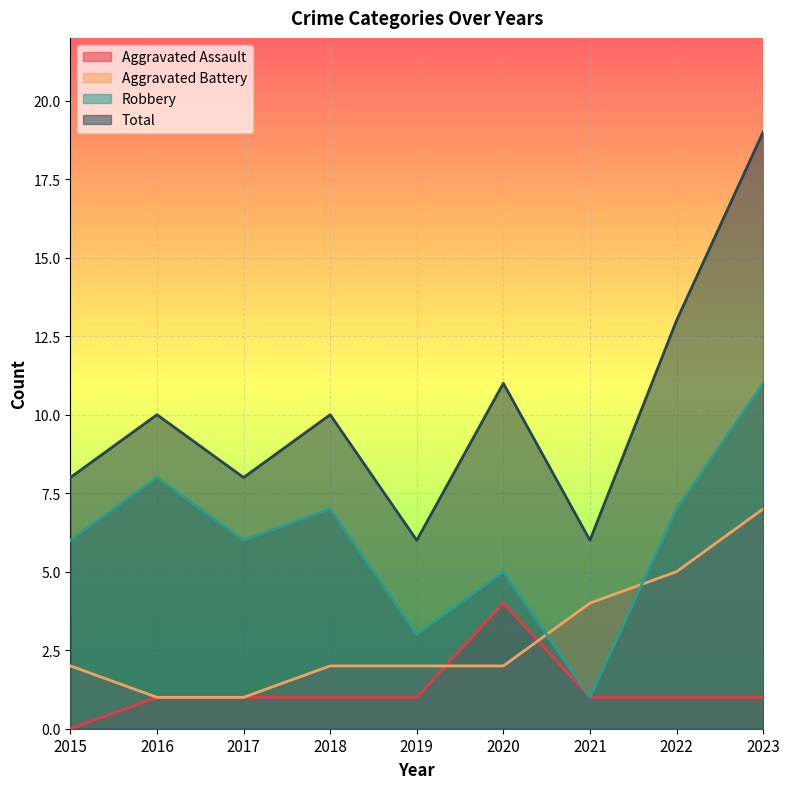

Read the Aggravated Battery value at 2015.

2